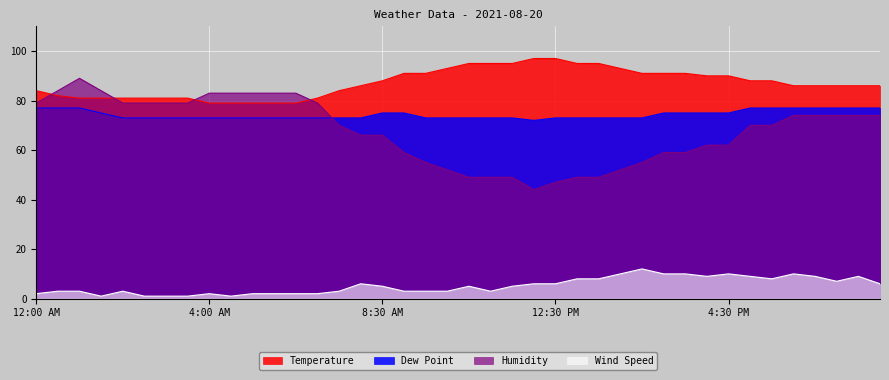

Rank the series at 3:30 PM from highest to lowest value.

Temperature, Dew Point, Humidity, Wind Speed